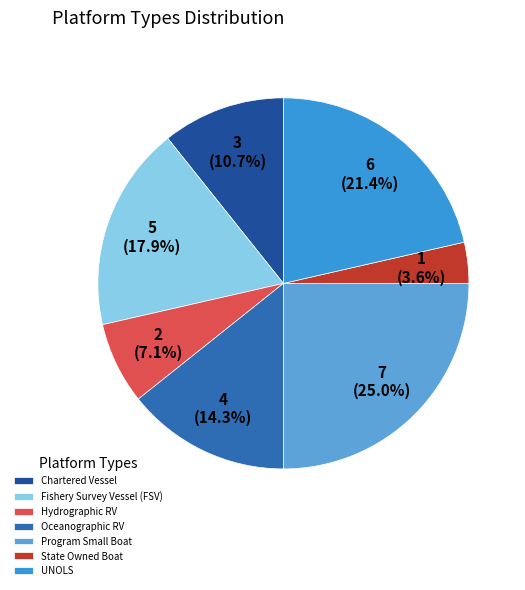

True or false: Hydrographic RV accounts for 15% of the total.

False